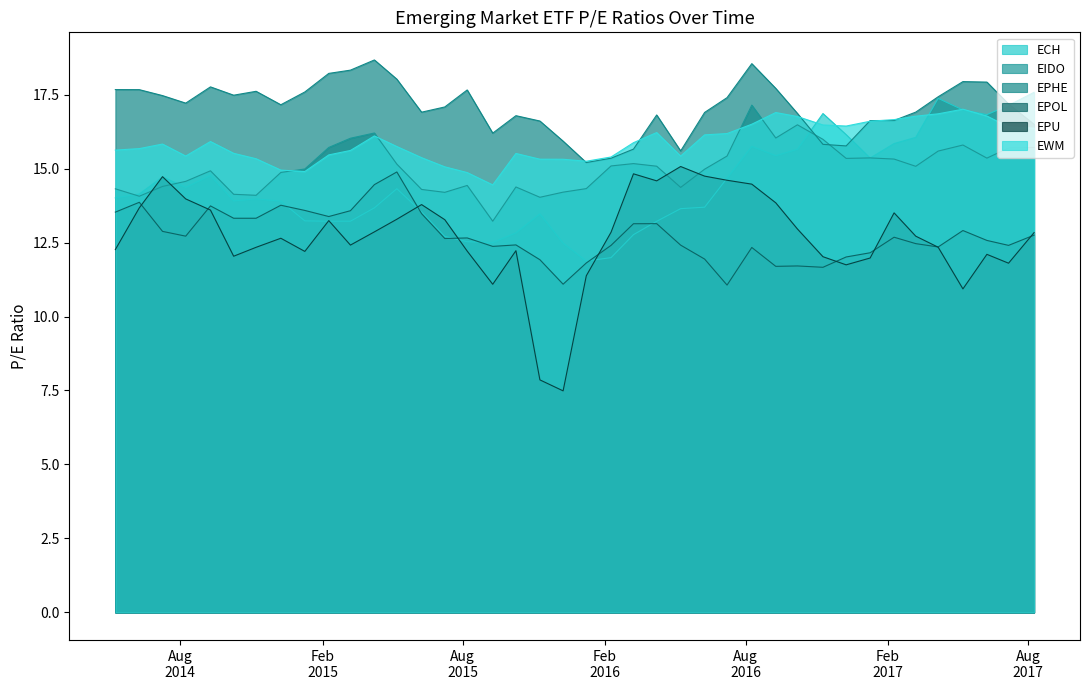

What are all the series names shown in the legend?

ECH, EIDO, EPHE, EPOL, EPU, EWM